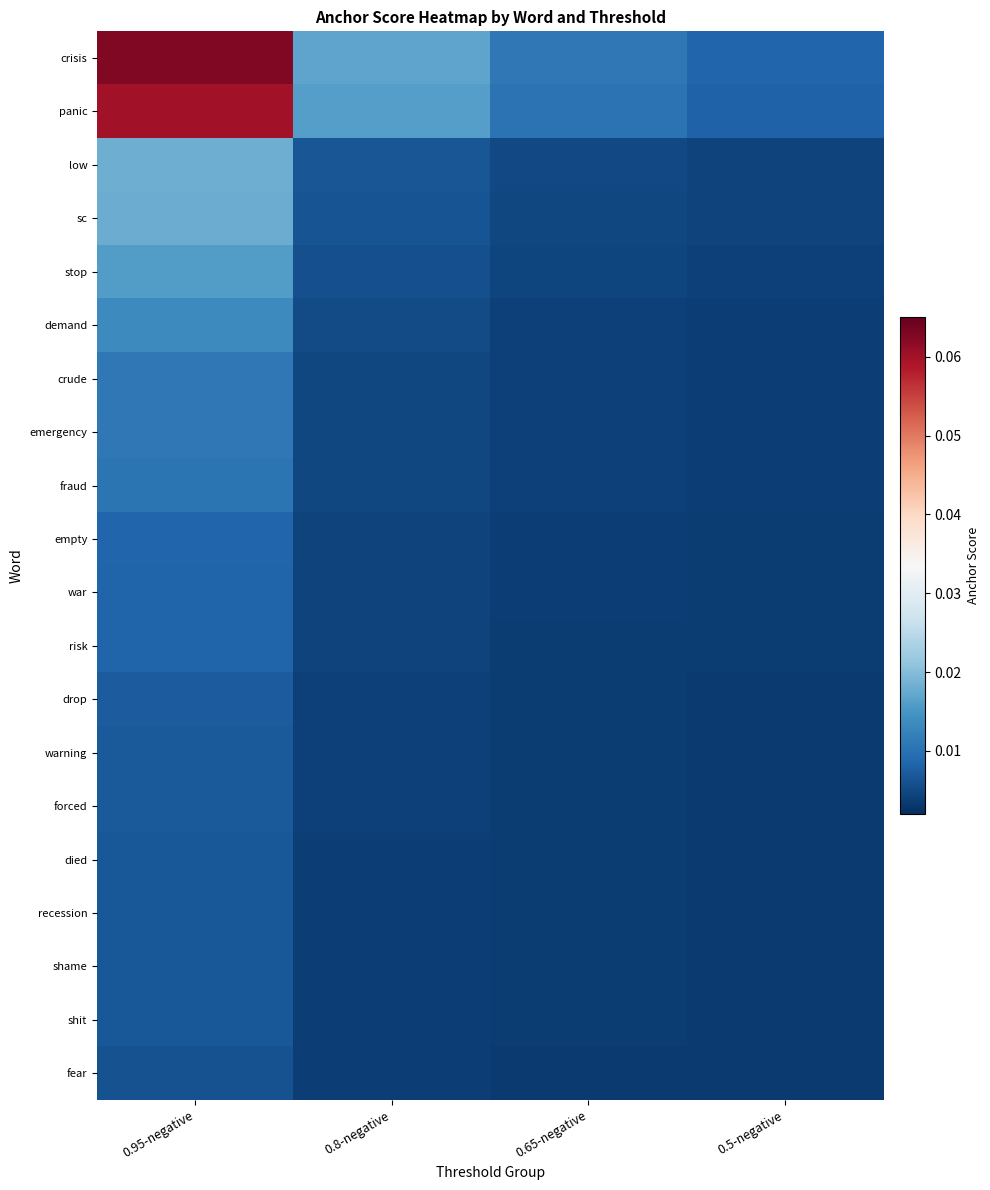

Reading right to left, transcribe all the data shown in this chart.

crisis: 0.5-negative=0.0	0.65-negative=0.0	0.8-negative=0.0	0.95-negative=0.1
panic: 0.5-negative=0.0	0.65-negative=0.0	0.8-negative=0.0	0.95-negative=0.1
low: 0.5-negative=0.0	0.65-negative=0.0	0.8-negative=0.0	0.95-negative=0.0
sc: 0.5-negative=0.0	0.65-negative=0.0	0.8-negative=0.0	0.95-negative=0.0
stop: 0.5-negative=0.0	0.65-negative=0.0	0.8-negative=0.0	0.95-negative=0.0
demand: 0.5-negative=0.0	0.65-negative=0.0	0.8-negative=0.0	0.95-negative=0.0
crude: 0.5-negative=0.0	0.65-negative=0.0	0.8-negative=0.0	0.95-negative=0.0
emergency: 0.5-negative=0.0	0.65-negative=0.0	0.8-negative=0.0	0.95-negative=0.0
fraud: 0.5-negative=0.0	0.65-negative=0.0	0.8-negative=0.0	0.95-negative=0.0
empty: 0.5-negative=0.0	0.65-negative=0.0	0.8-negative=0.0	0.95-negative=0.0
war: 0.5-negative=0.0	0.65-negative=0.0	0.8-negative=0.0	0.95-negative=0.0
risk: 0.5-negative=0.0	0.65-negative=0.0	0.8-negative=0.0	0.95-negative=0.0
drop: 0.5-negative=0.0	0.65-negative=0.0	0.8-negative=0.0	0.95-negative=0.0
warning: 0.5-negative=0.0	0.65-negative=0.0	0.8-negative=0.0	0.95-negative=0.0
forced: 0.5-negative=0.0	0.65-negative=0.0	0.8-negative=0.0	0.95-negative=0.0
died: 0.5-negative=0.0	0.65-negative=0.0	0.8-negative=0.0	0.95-negative=0.0
recession: 0.5-negative=0.0	0.65-negative=0.0	0.8-negative=0.0	0.95-negative=0.0
shame: 0.5-negative=0.0	0.65-negative=0.0	0.8-negative=0.0	0.95-negative=0.0
shit: 0.5-negative=0.0	0.65-negative=0.0	0.8-negative=0.0	0.95-negative=0.0
fear: 0.5-negative=0.0	0.65-negative=0.0	0.8-negative=0.0	0.95-negative=0.0